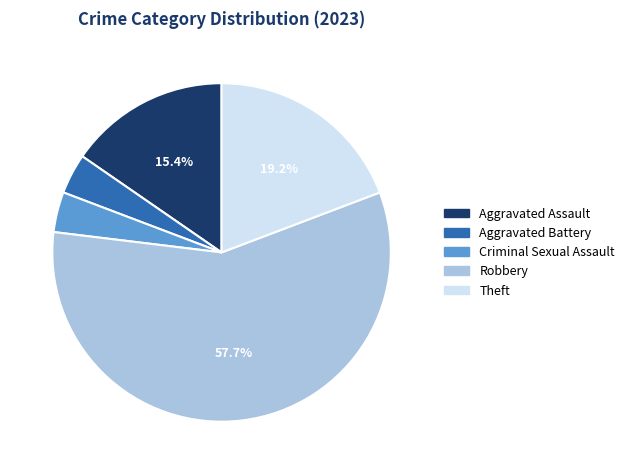

The Theft slice represents 12% of the pie. True or false?

False